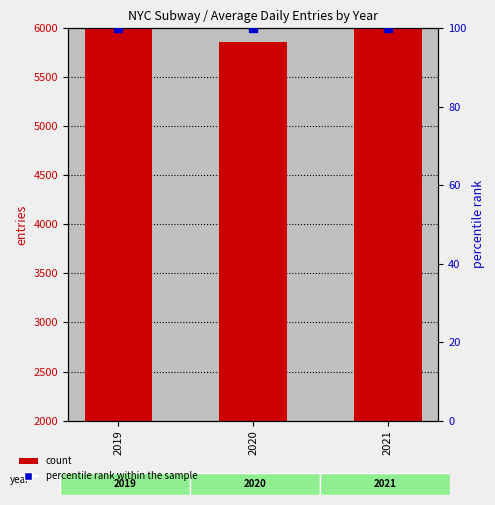

At how many categories does at least one series exceed 3324?

3